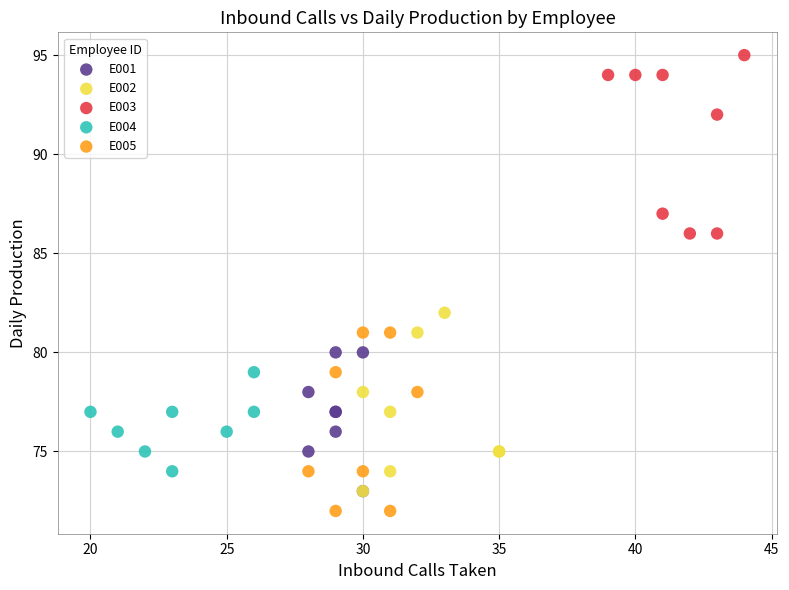

Which series contains the highest Y value?

E003